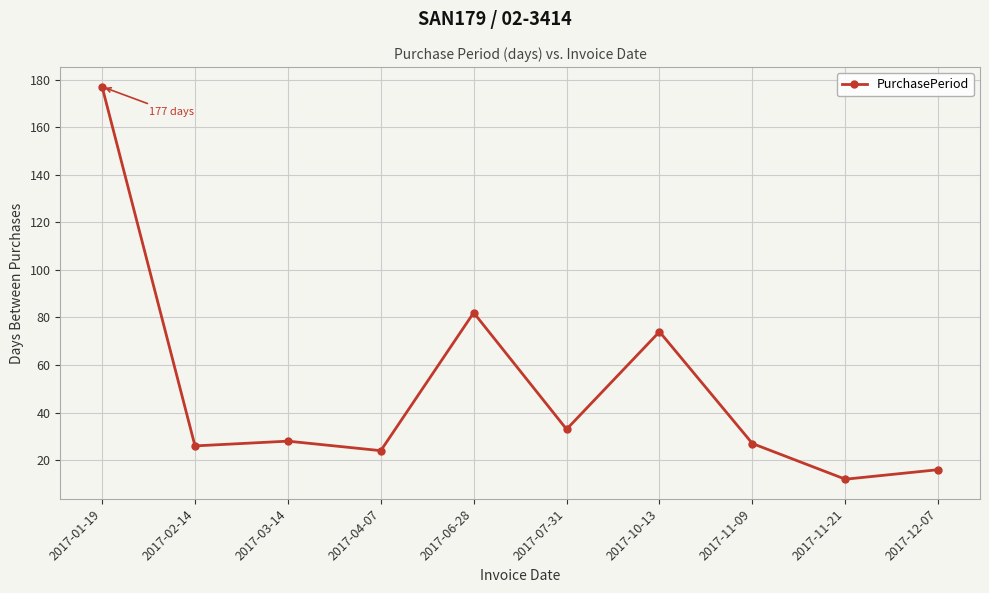

Which has a higher value, 2017-01-19 or 2017-06-28?

2017-01-19